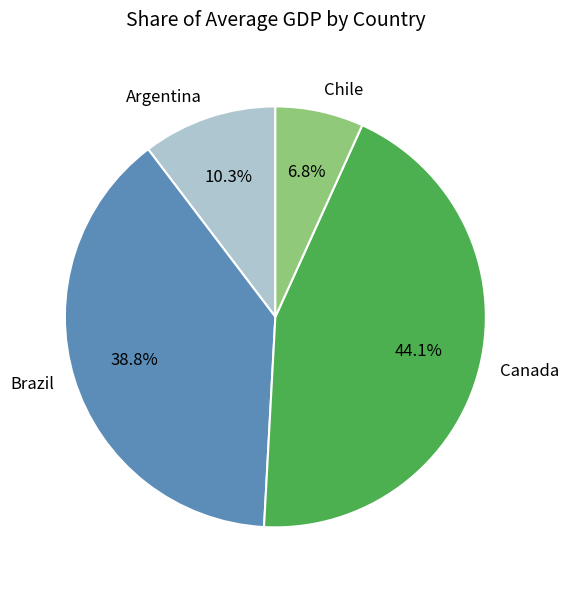

Which category has the smallest portion of the pie?

Chile